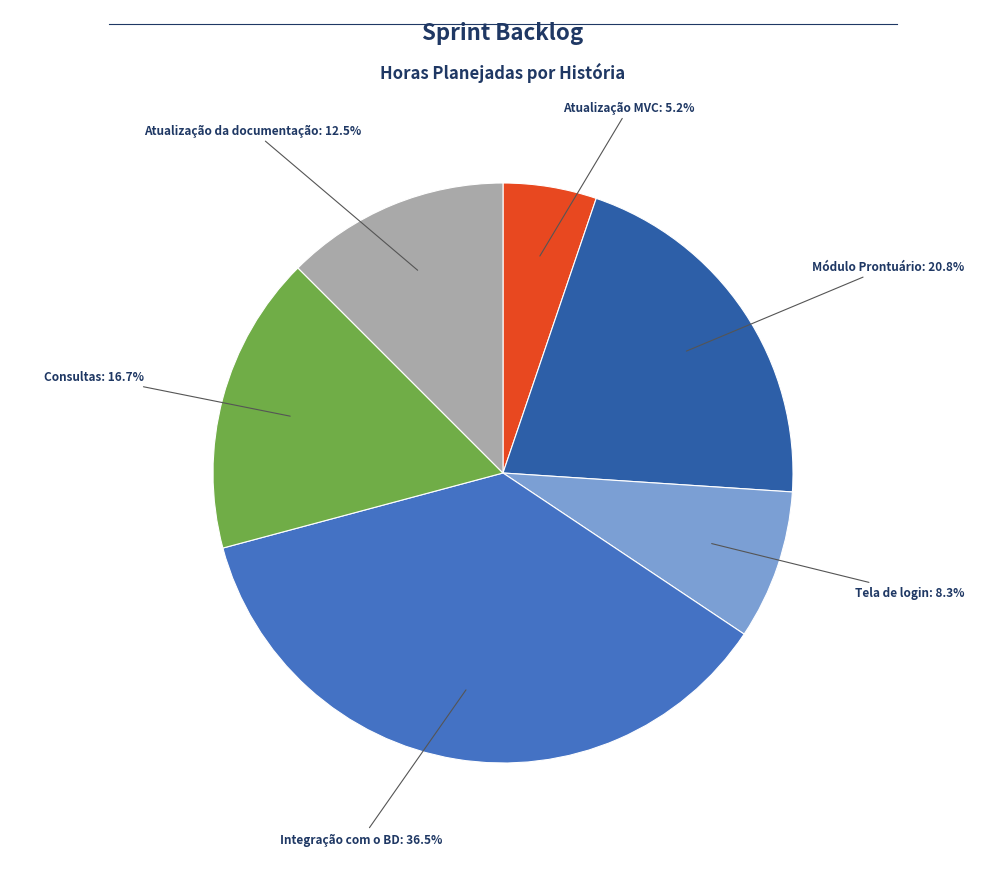

Is there any slice that represents more than half of the pie?

No